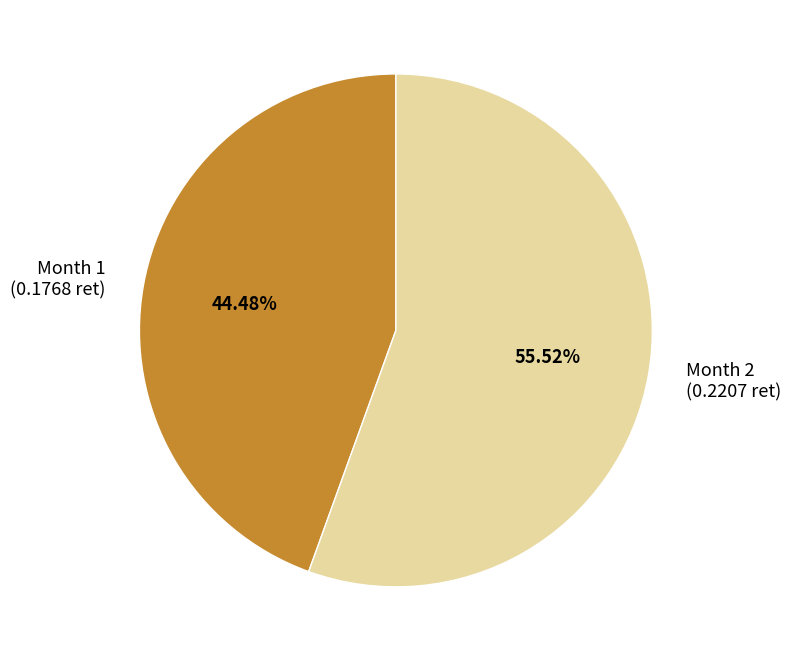

Which category accounts for the majority?

Month 2 (0.2207 ret)